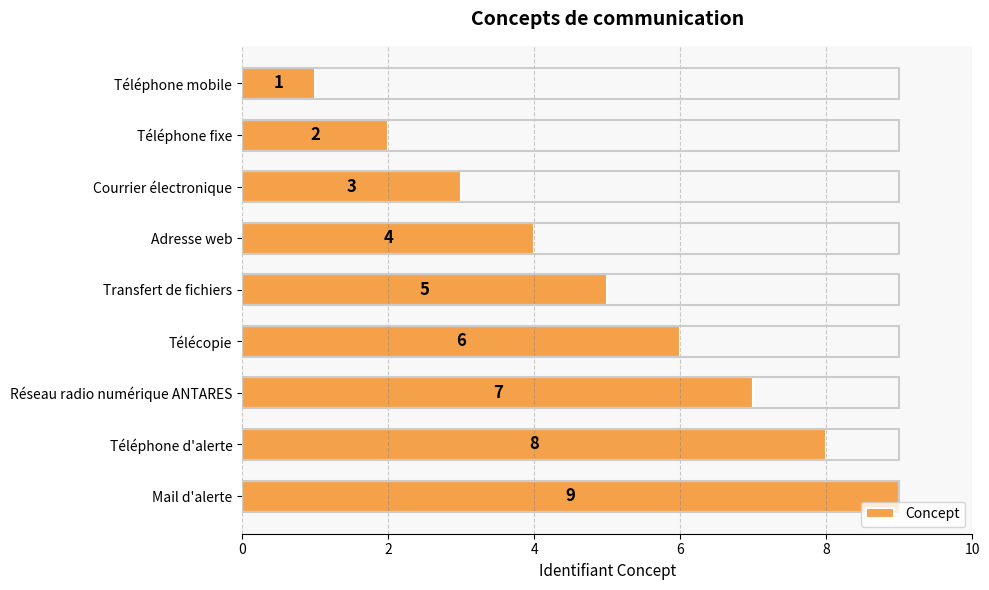

What is the label of the 8th bar from the top?

Téléphone d'alerte